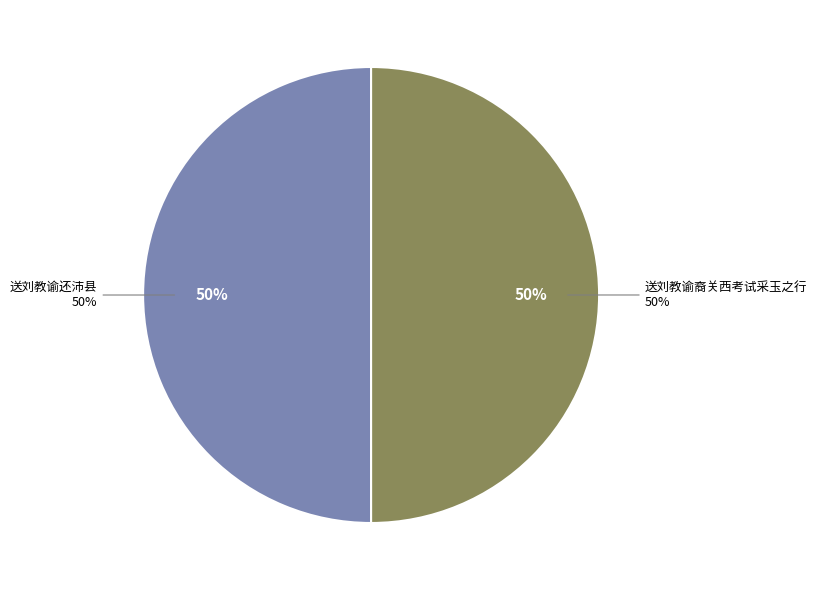

How many slices are in this pie chart?

2